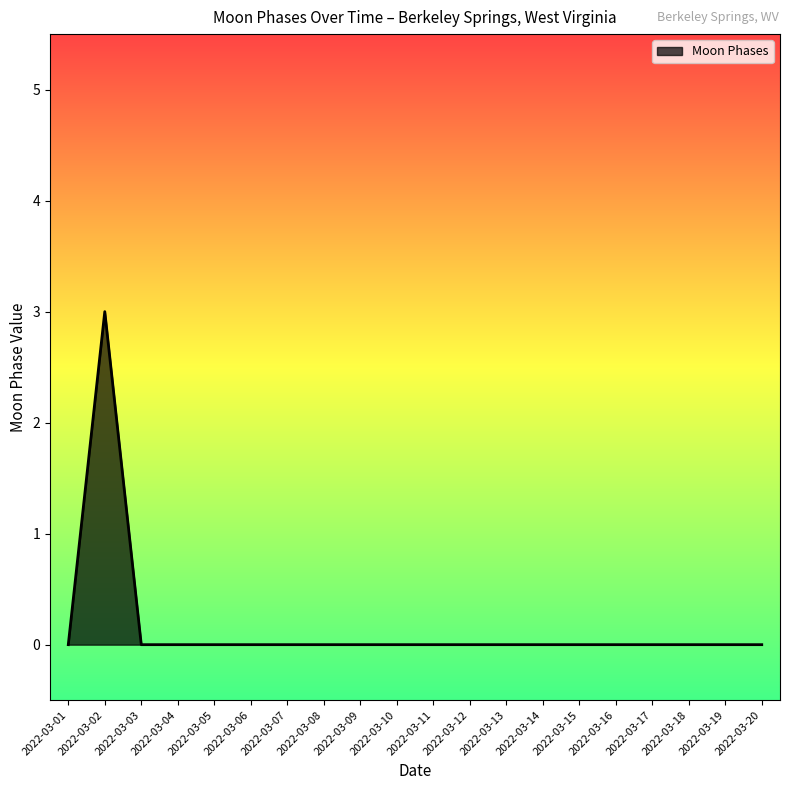

Which label corresponds to the largest value in the chart?

2022-03-02